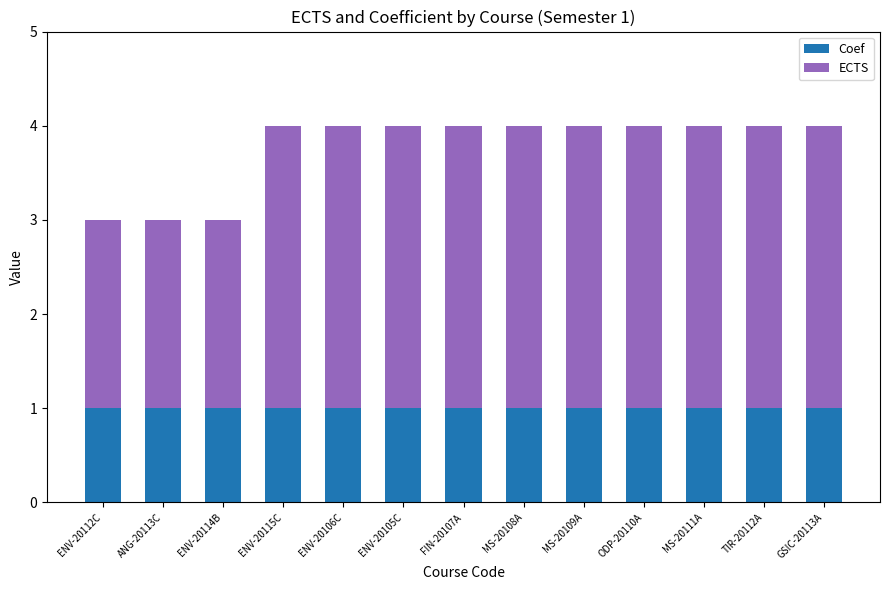

True or false: Coef has a value of 1 at ENV-20105C.

True